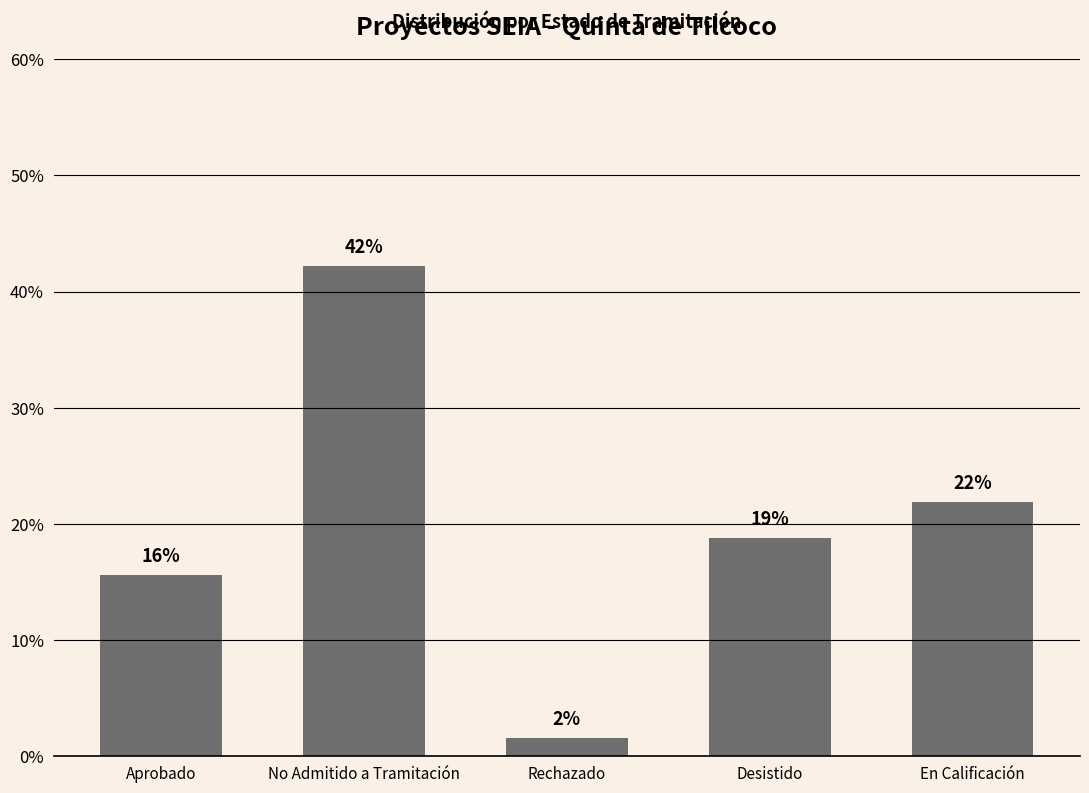

Reading left to right, list all the values displayed in this chart.

Aprobado=15.6	No Admitido a Tramitación=42.2	Rechazado=1.6	Desistido=18.8	En Calificación=21.9